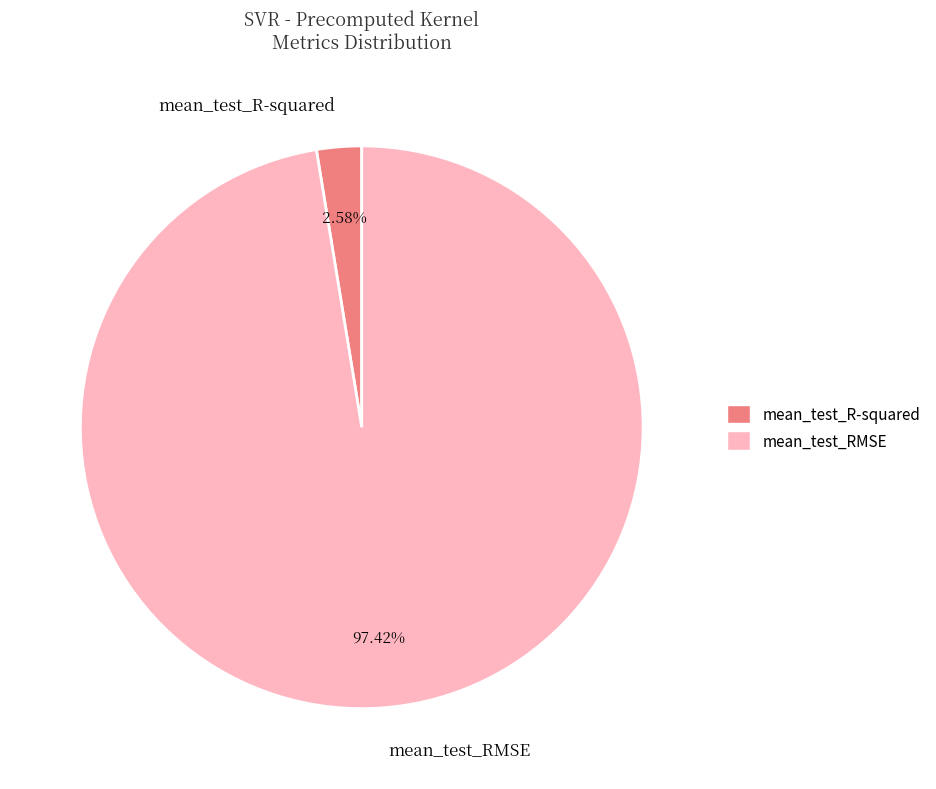

To the nearest percent, what is the average slice percentage?

50%